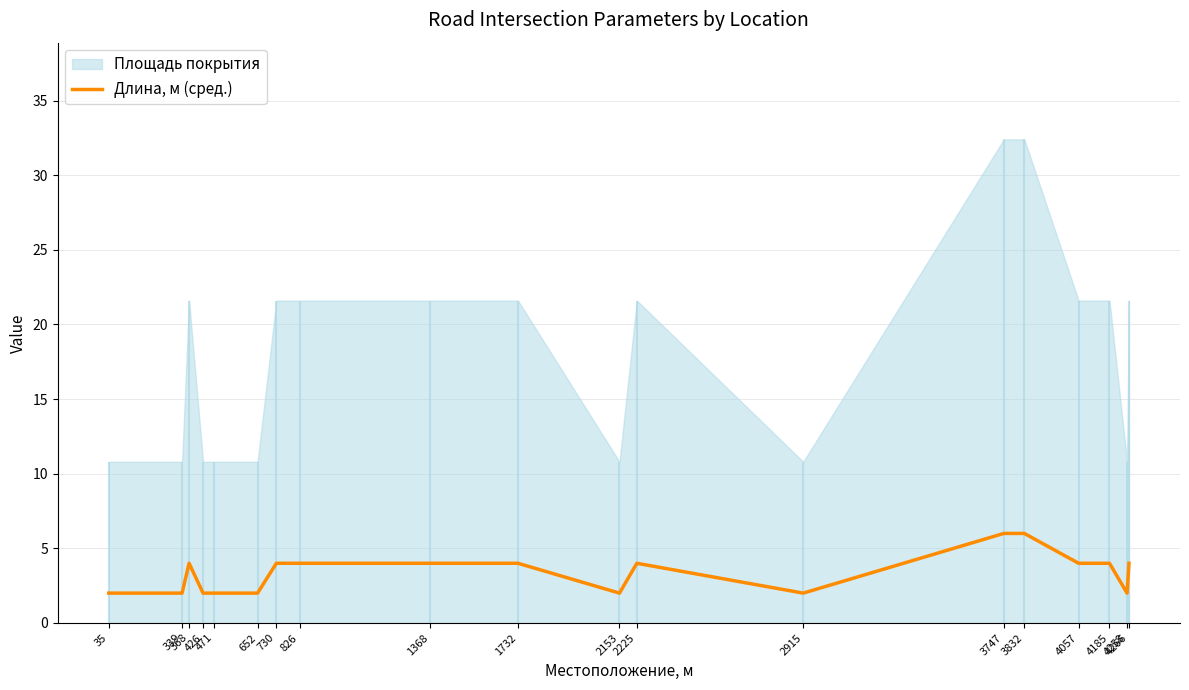

How many values are between 2 and 4?

17